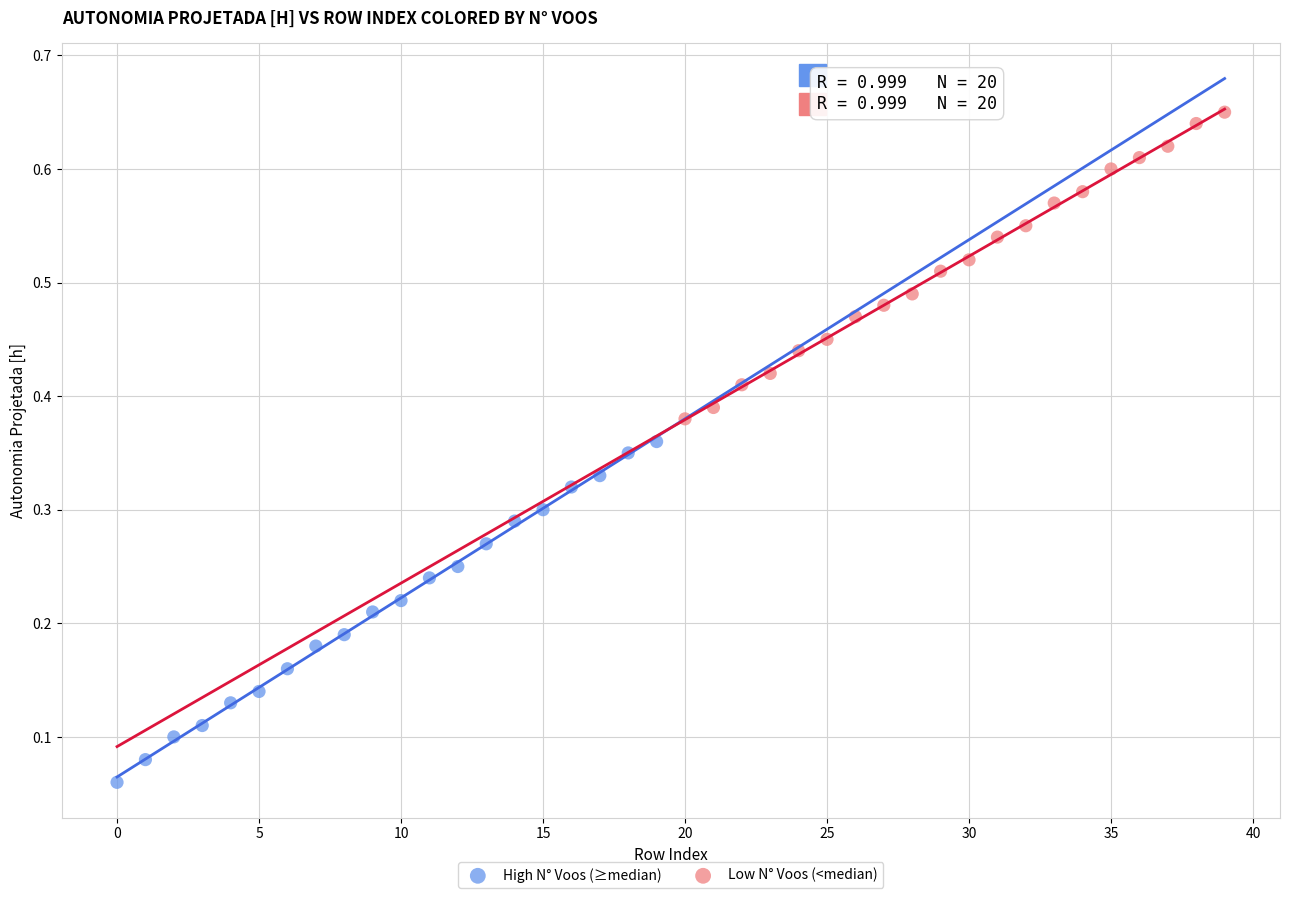

Which series has the widest spread of Y values?

High N° Voos (≥median)